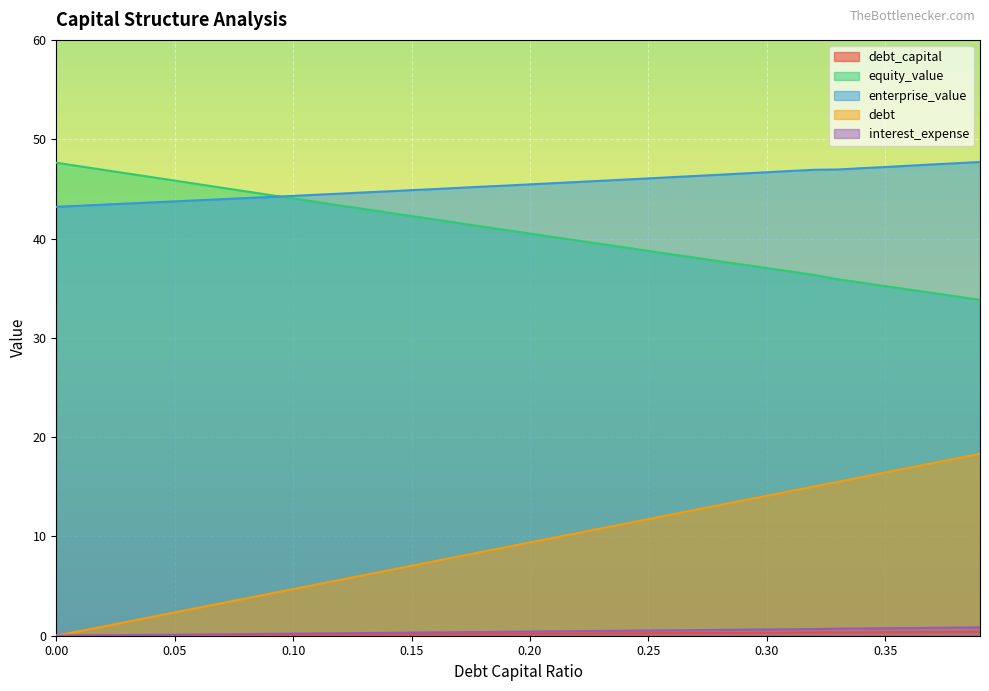

What value does the debt_capital series have at 0.13?

0.1